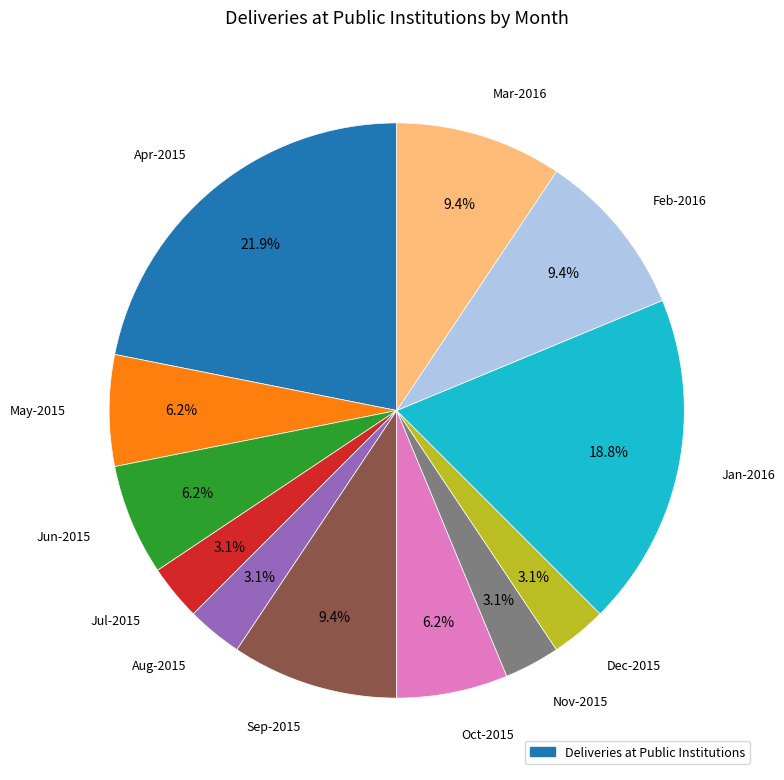

Does any single category account for the majority?

No